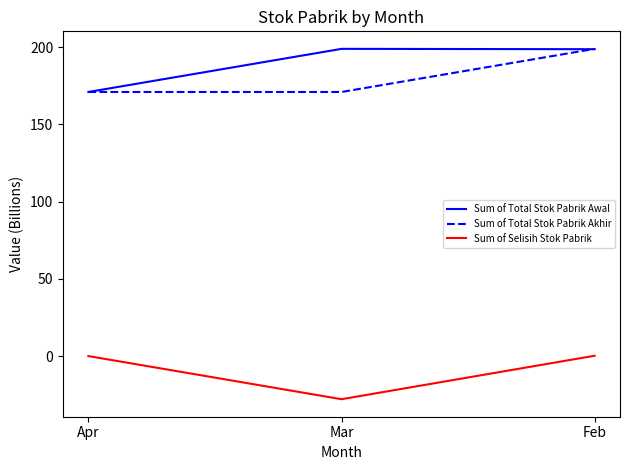

At which category is the sum across all series the highest?

Feb